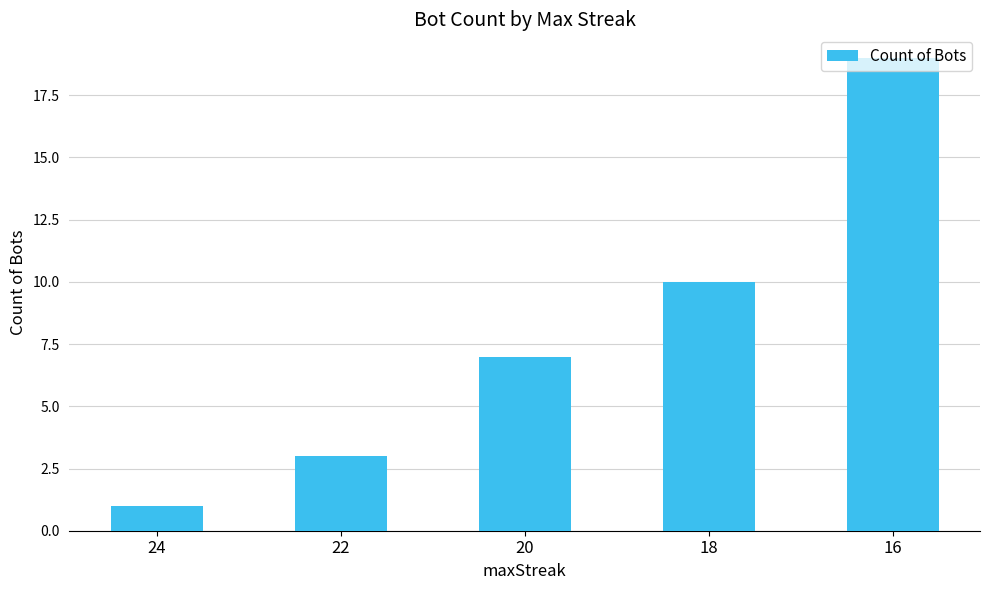

Reading left to right, list all the values displayed in this chart.

1	3	7	10	19